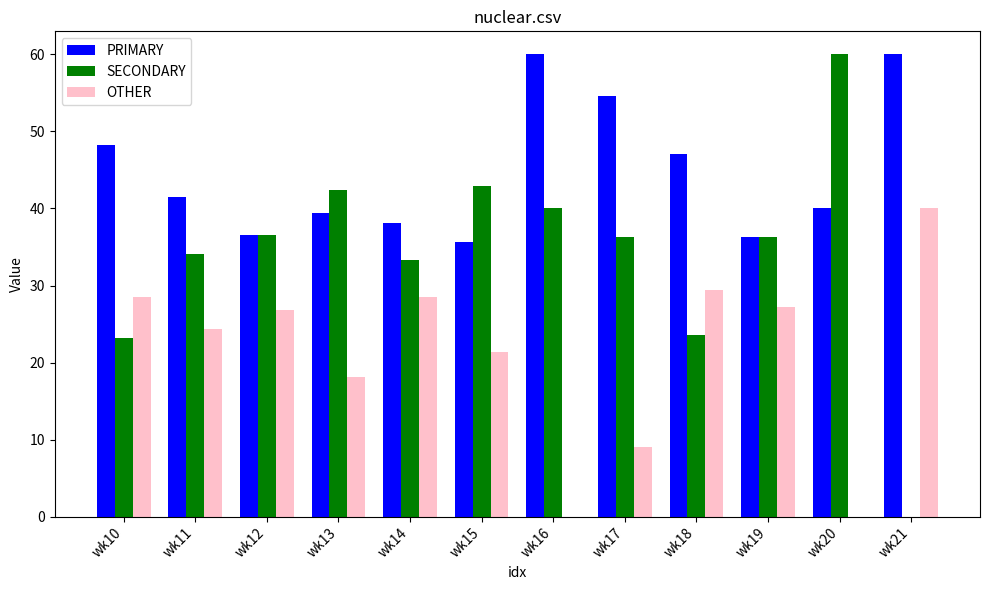

What is the highest value of the PRIMARY series?

60.0